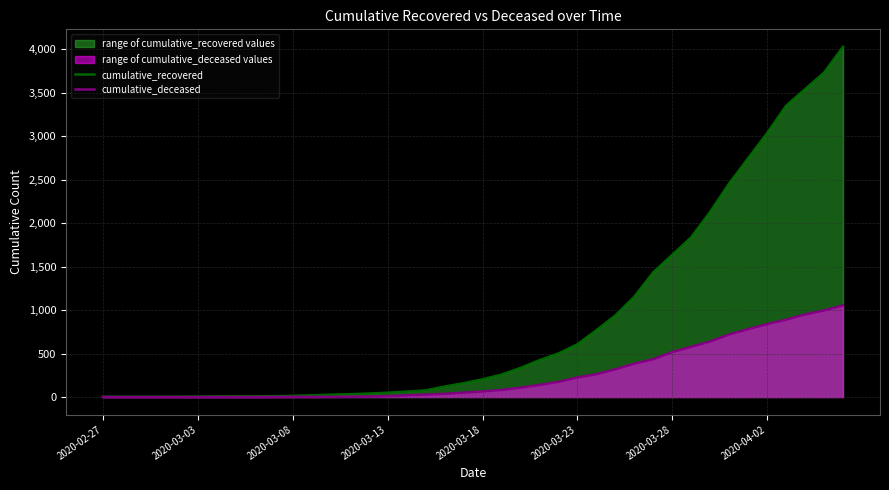

How many categories are shown in the chart?

40